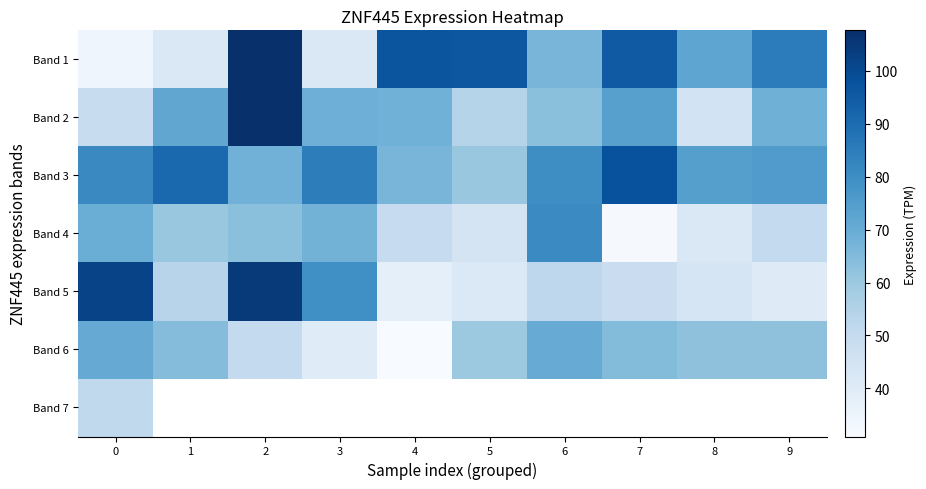

What is the difference between the Band 2 values at 8 and 5?

9.0